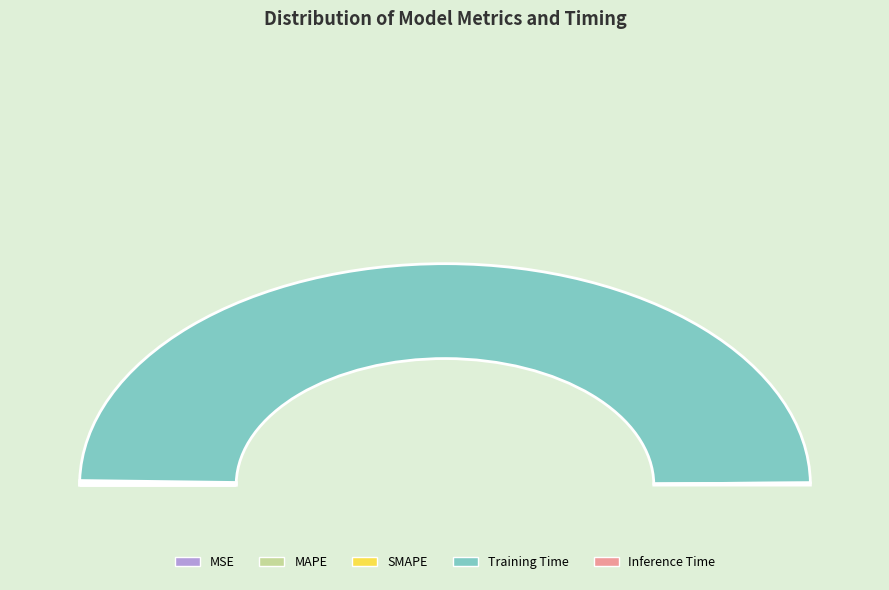

The Training Time slice represents 99% of the pie. True or false?

True